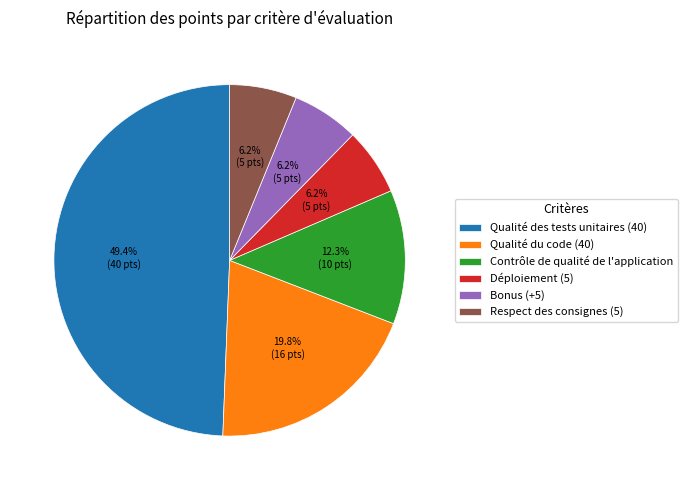

To the nearest percent, what is the difference between the largest and smallest slice percentages?

43%